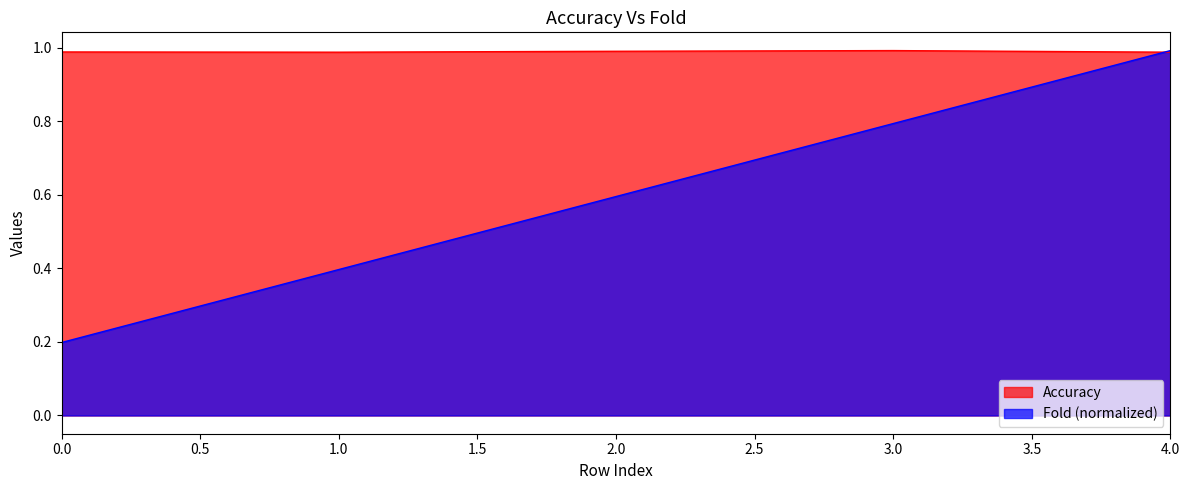

At how many categories does at least one series exceed 0?

5